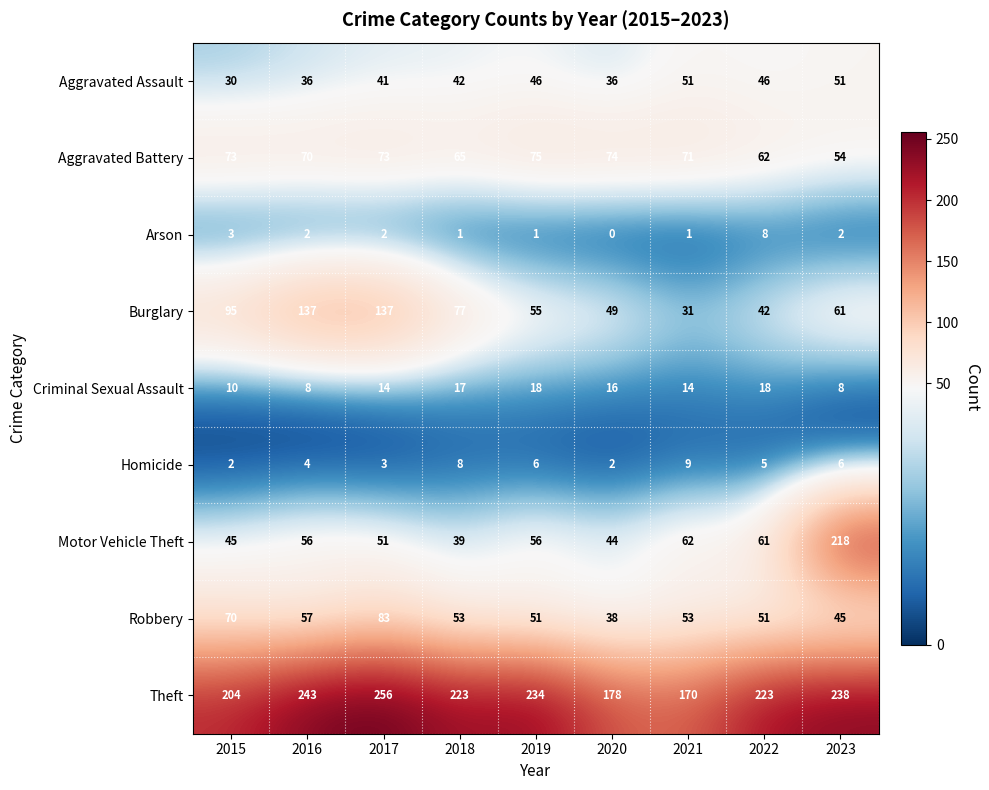

The Homicide series shows 2 at 2017. True or false?

False